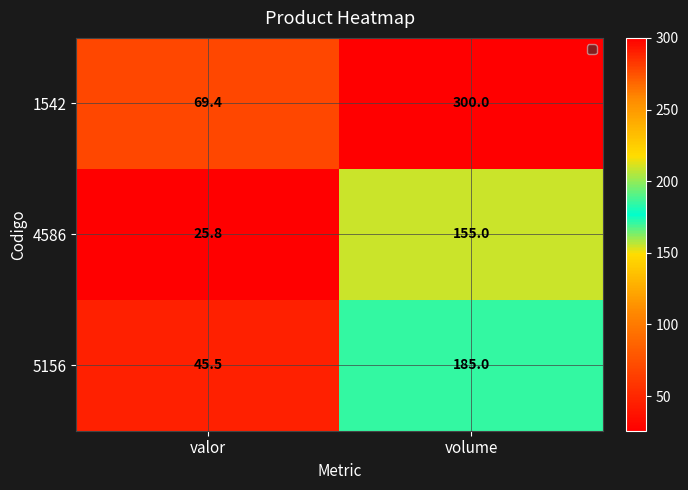

Reading left to right, list all the values displayed in this chart.

1542: 69.4	300.0
4586: 25.8	155.0
5156: 45.5	185.0